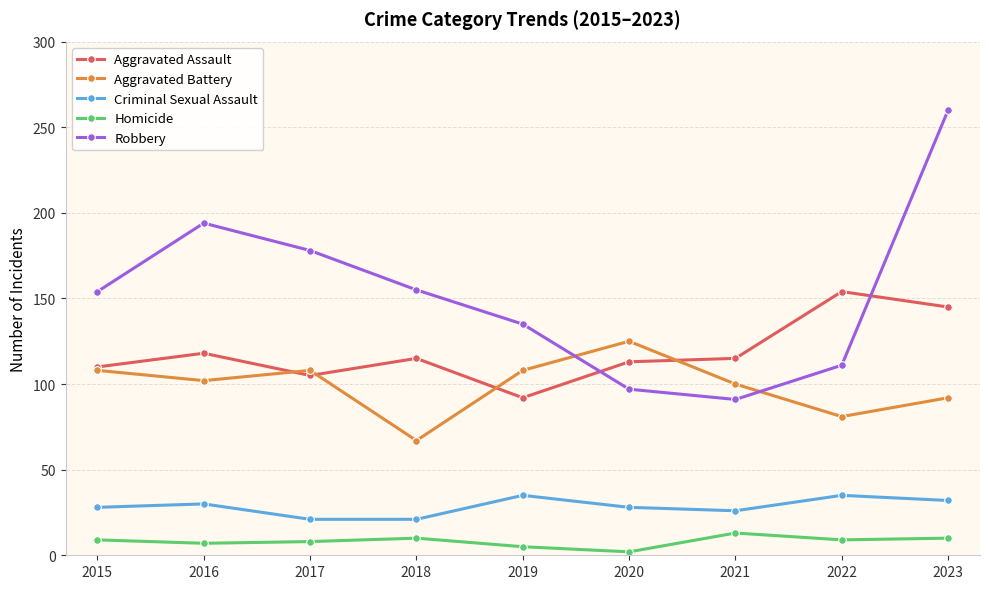

True or false: Homicide and Criminal Sexual Assault cross at least once.

False